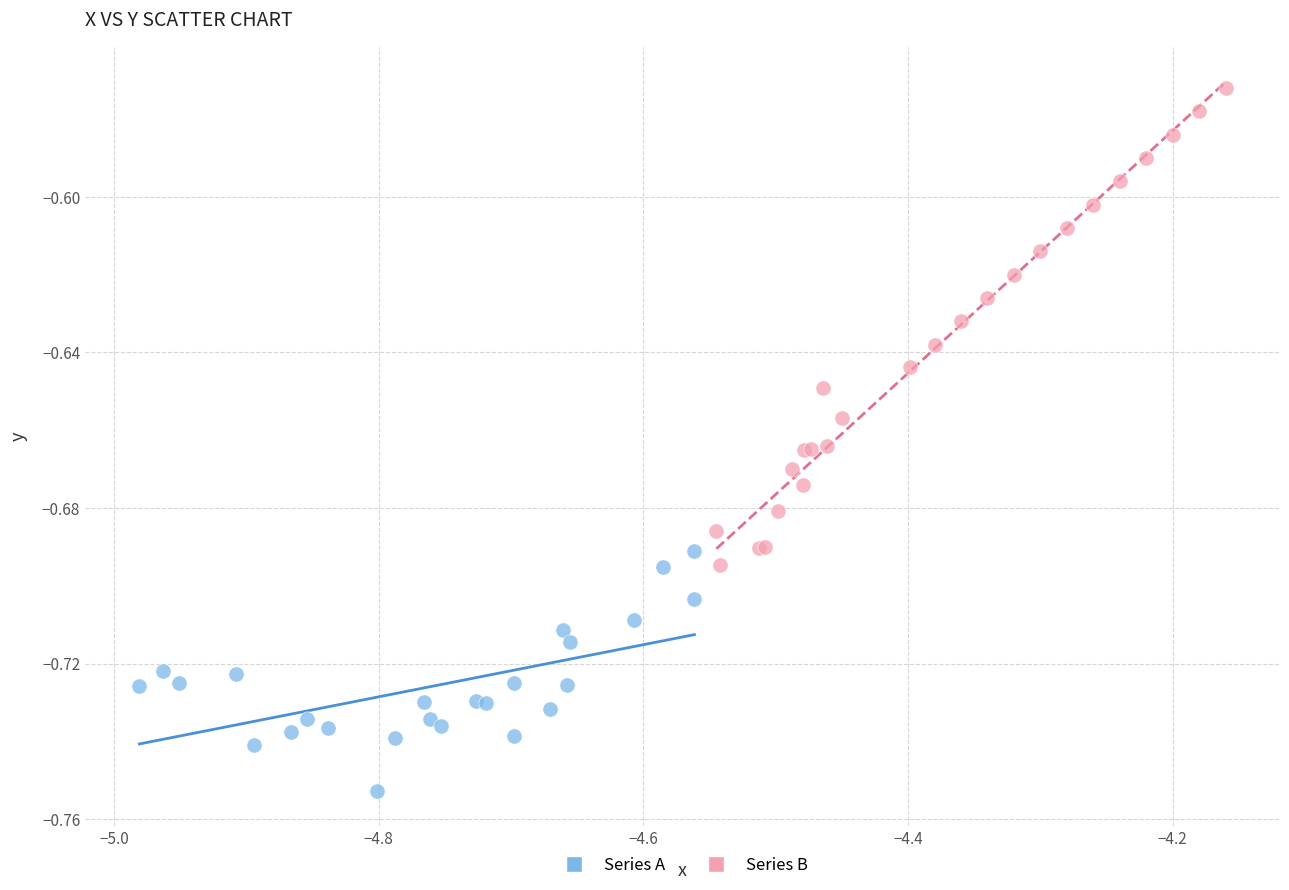

Which series reaches the minimum Y coordinate?

Series A